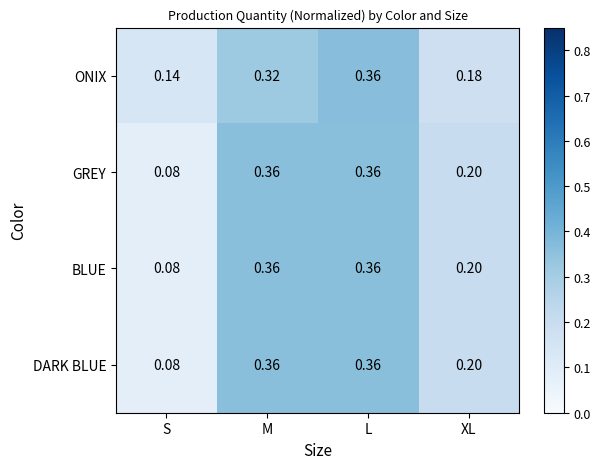

Which series changed the most between M and L?

ONIX